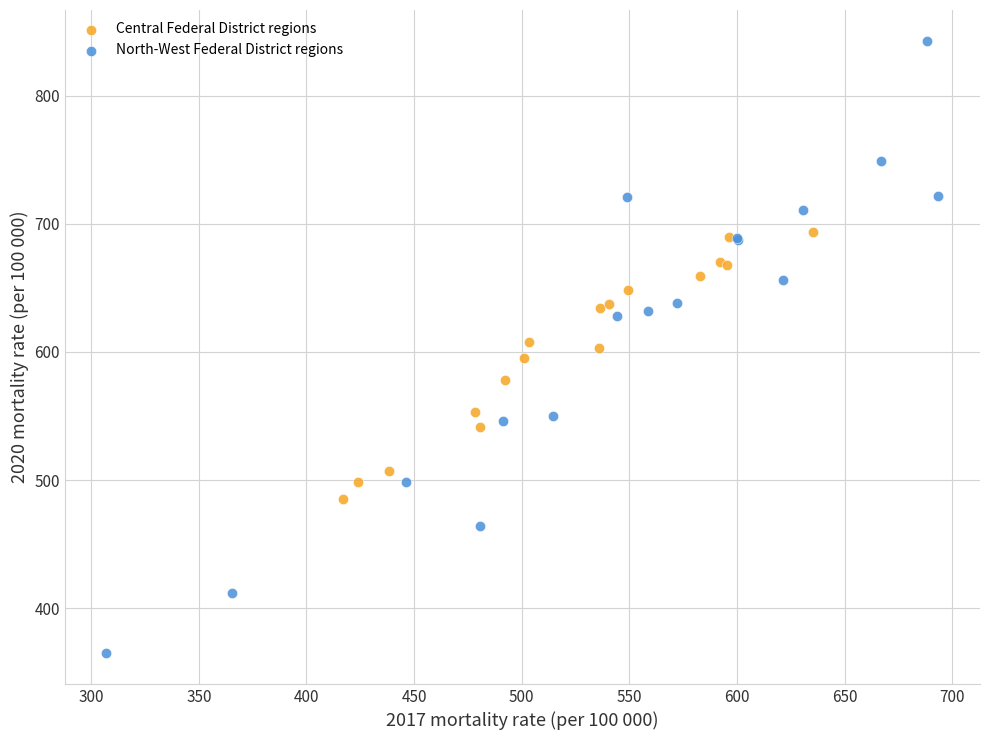

What are all the series names shown in the legend?

Central Federal District regions, North-West Federal District regions